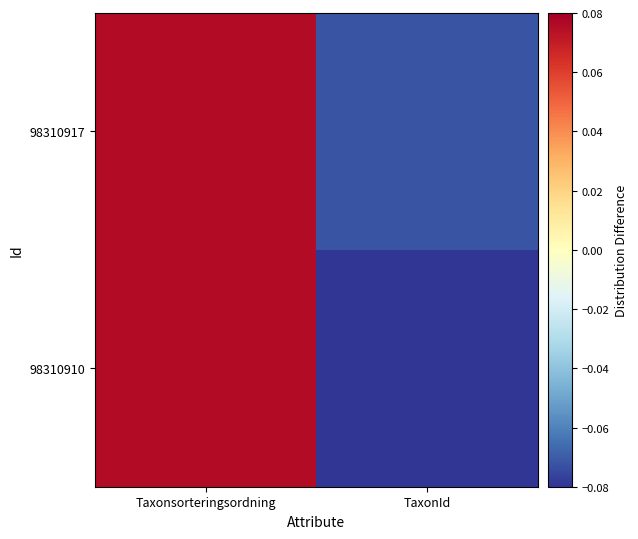

At how many categories does at least one series exceed 0?

1